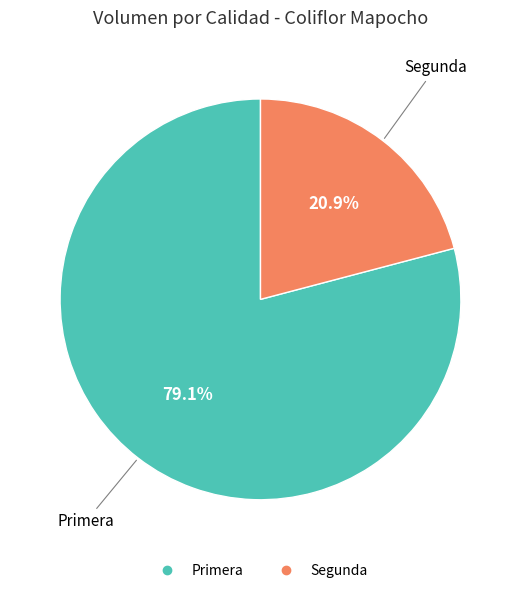

To the nearest percent, what portion does Primera represent?

79%